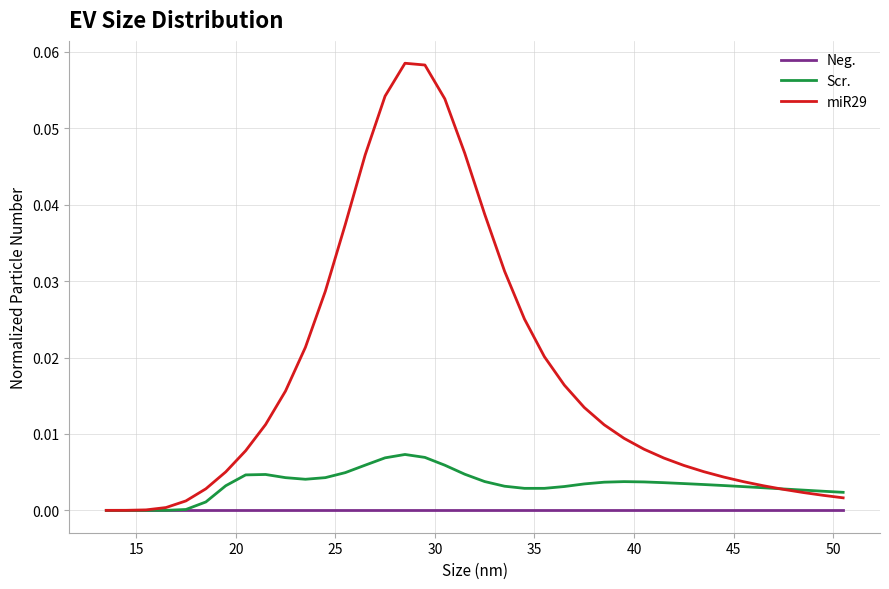

After their last crossing, which series has the higher values: Scr. or miR29?

Scr.